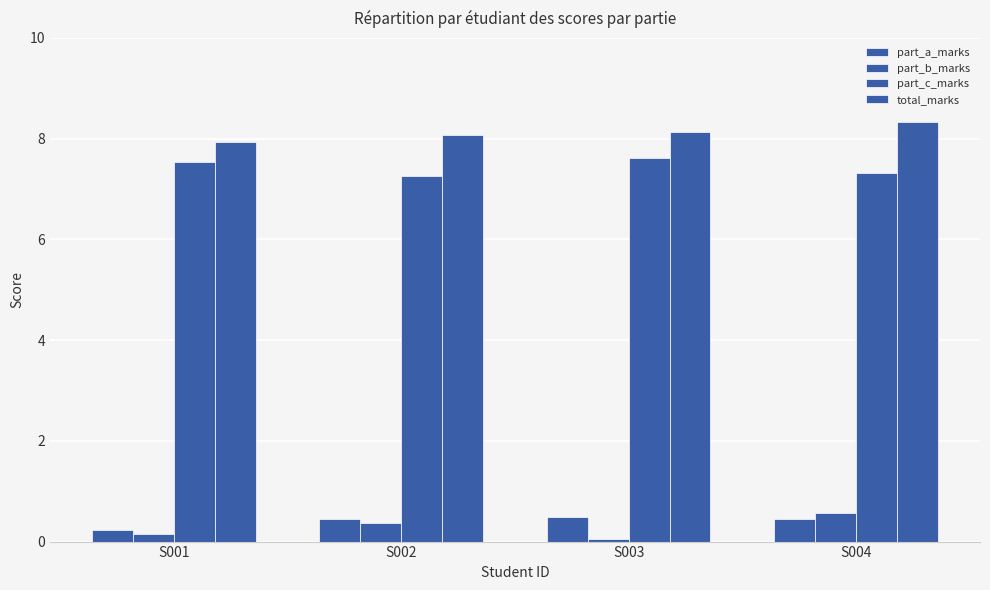

Rank the series by their maximum value, from lowest to highest.

part_a_marks, part_b_marks, part_c_marks, total_marks